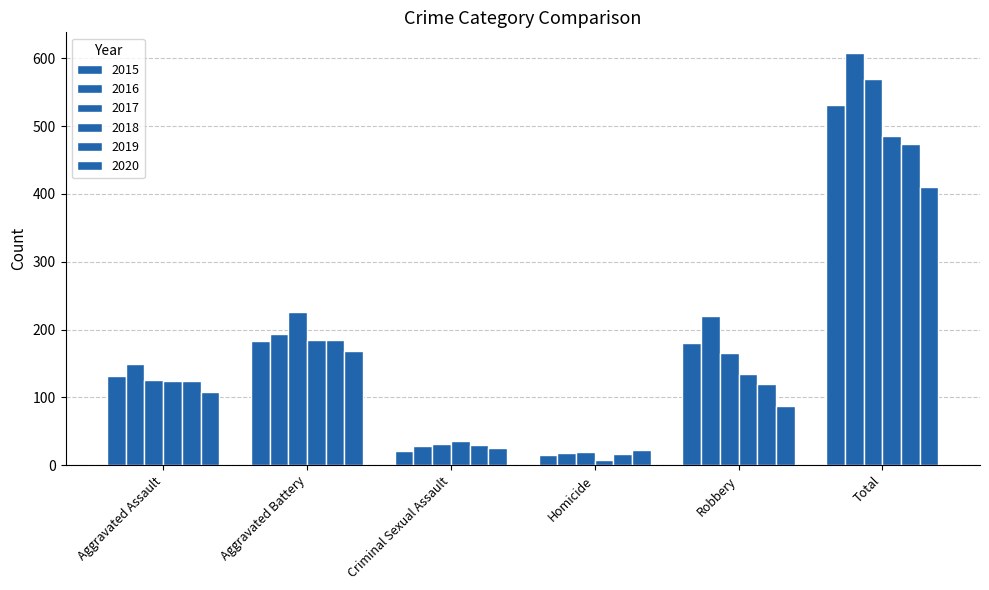

What is the spread (max minus min) of values at Total?

198